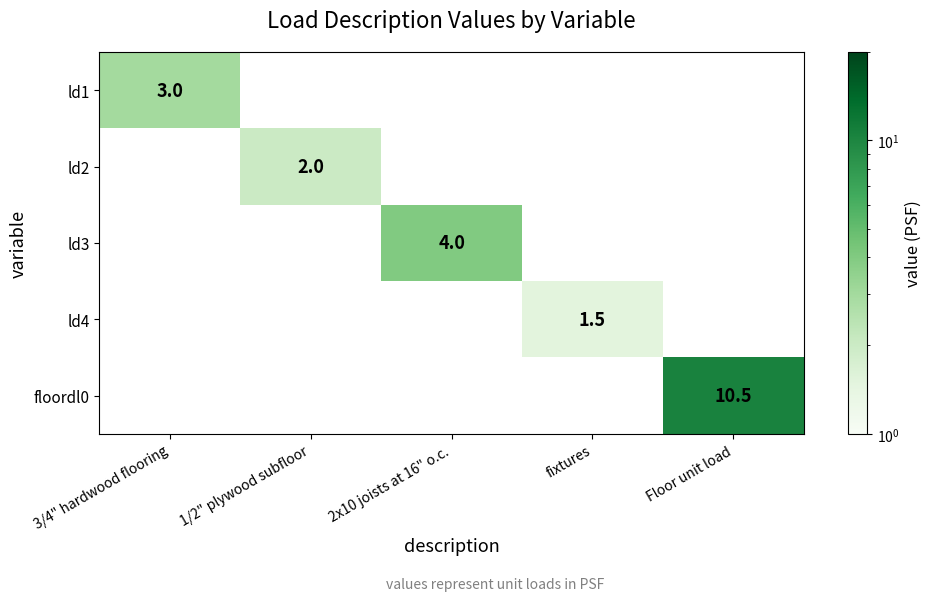

How many values in ld4 are above zero?

1